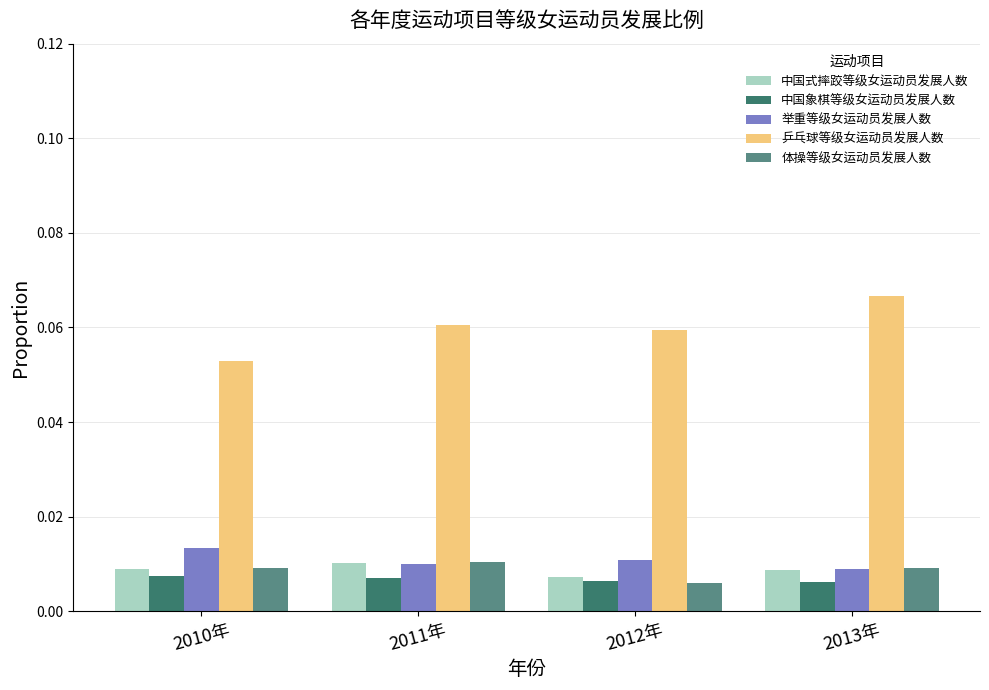

What is the label of the 1st bar from the left?

2010年